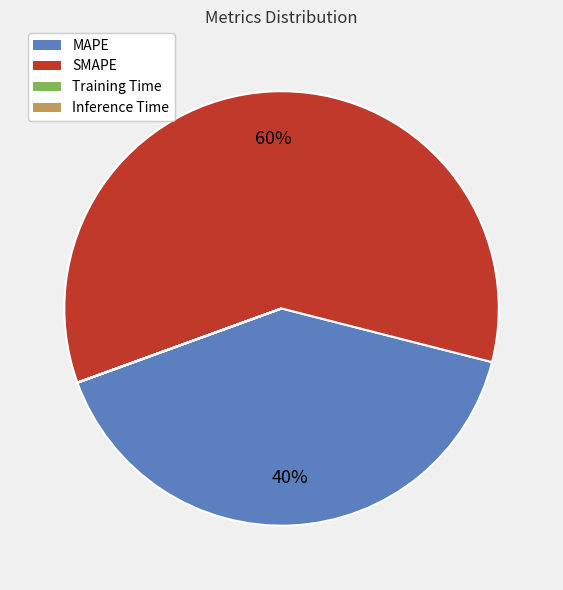

Which category has the biggest portion of the pie?

SMAPE